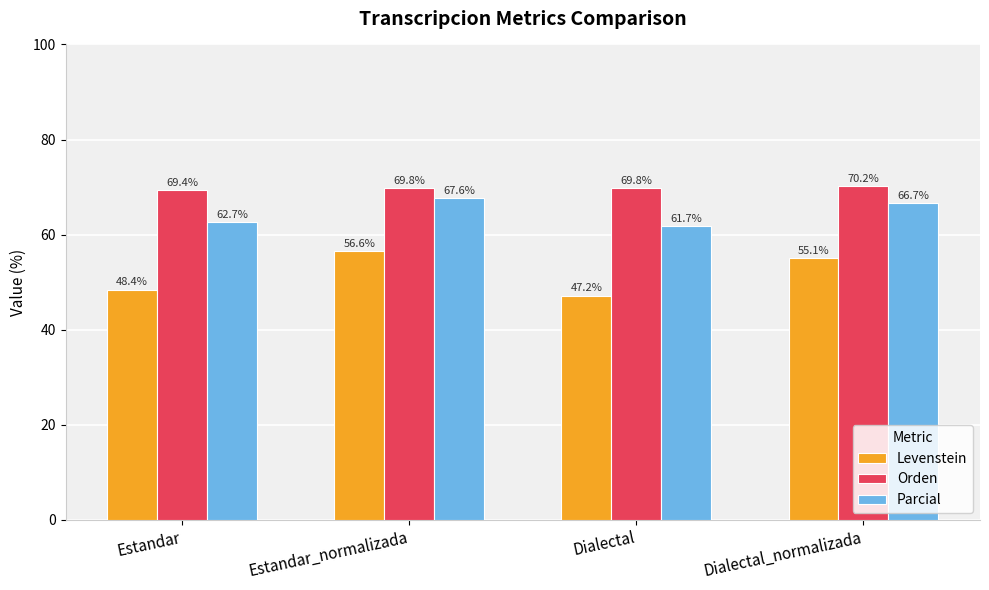

Reading left to right, extract all data points from this chart.

Levenstein: 48.4	56.6	47.2	55.1
Orden: 69.4	69.8	69.8	70.2
Parcial: 62.7	67.6	61.7	66.7